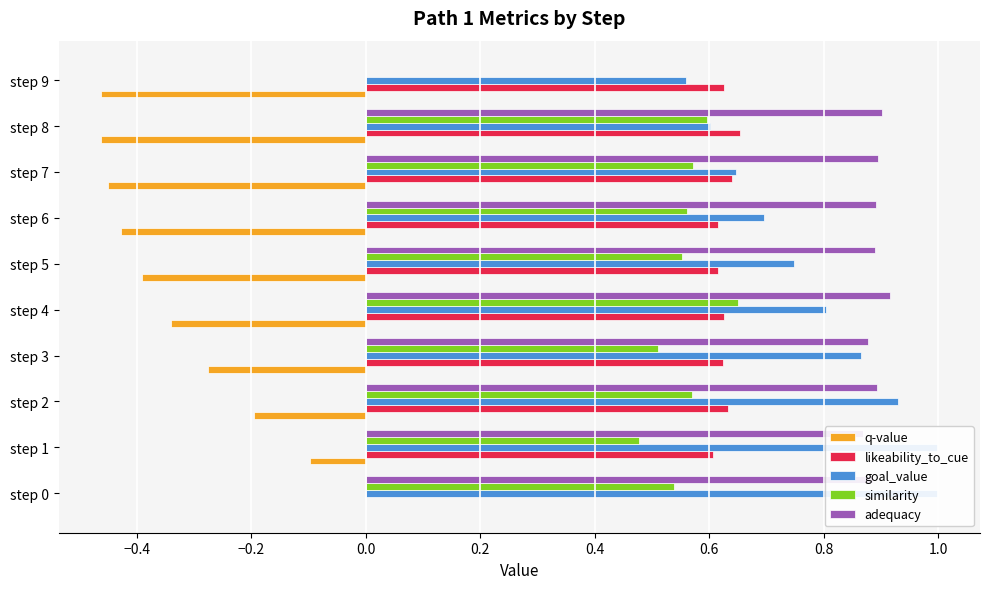

What value does the goal_value series have at step 8?

0.6